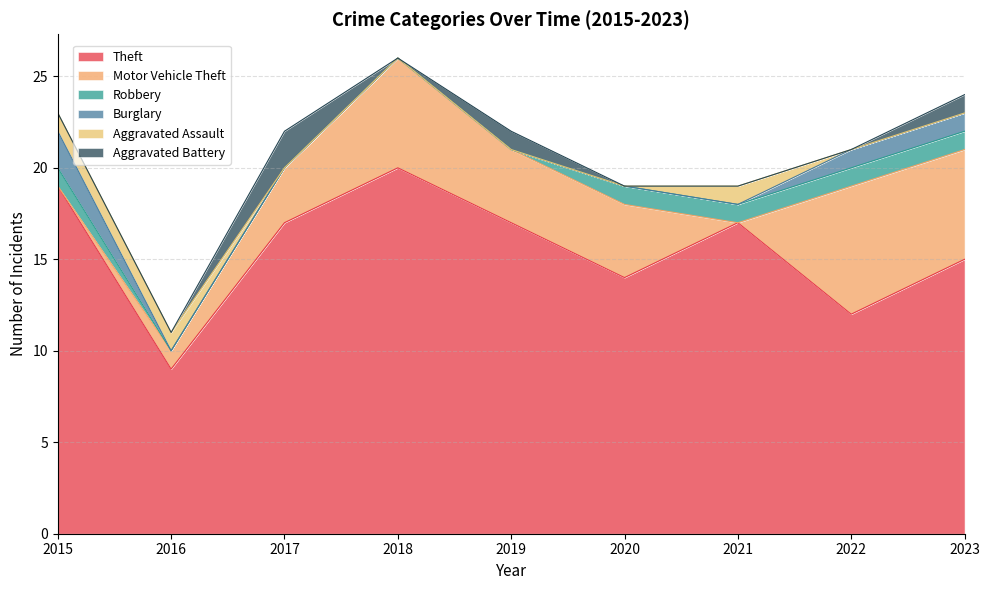

Count the number of categories in the chart.

9